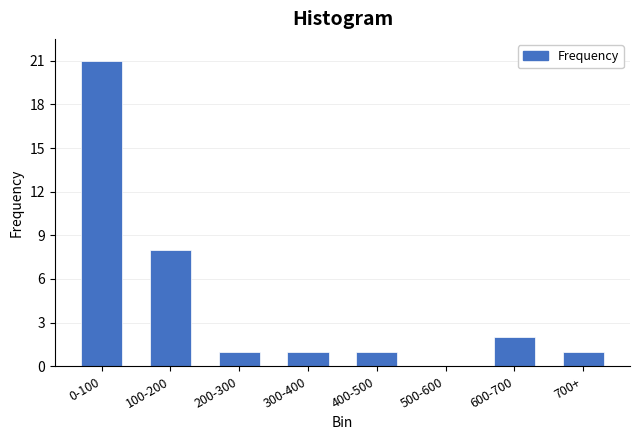

Reading left to right, extract all data points from this chart.

0-100=21	100-200=8	200-300=1	300-400=1	400-500=1	500-600=0	600-700=2	700+=1